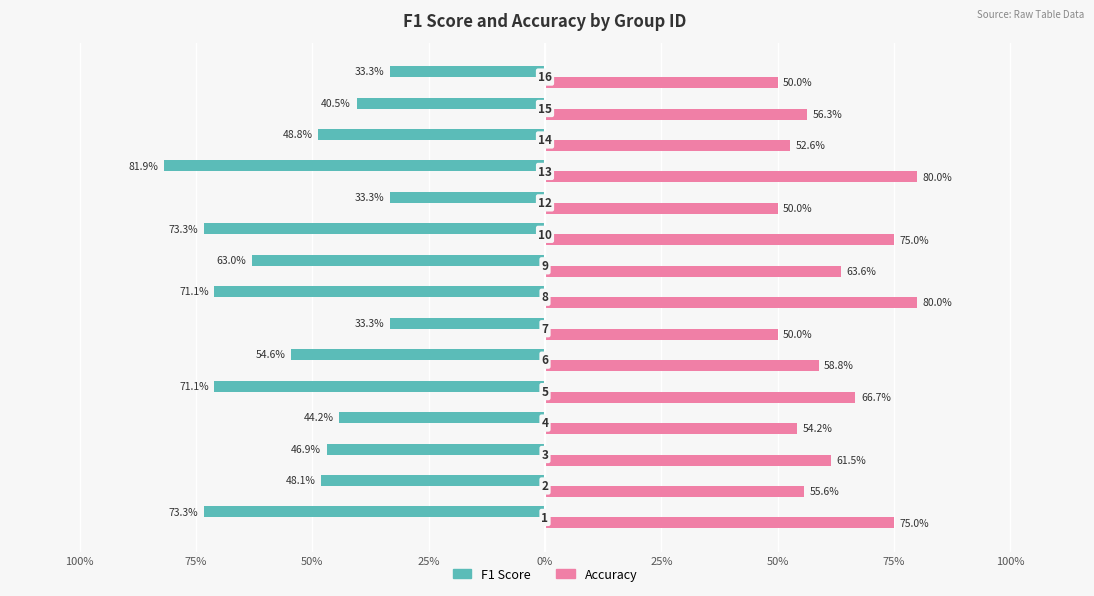

What are all the series names shown in the legend?

F1 Score, Accuracy